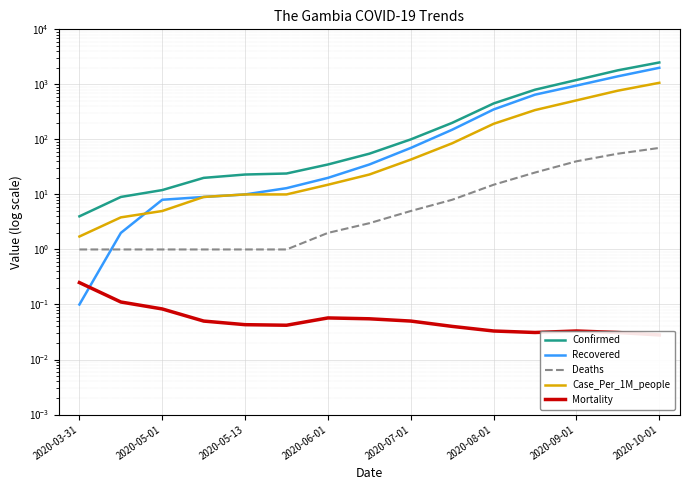

True or false: Case_Per_1M_people and Mortality intersect in this chart.

False